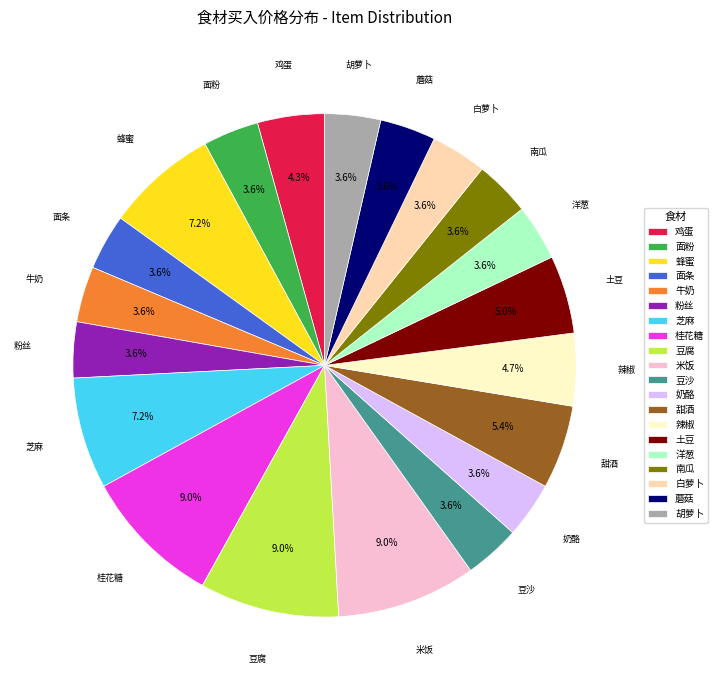

Is there a majority slice in this chart?

No